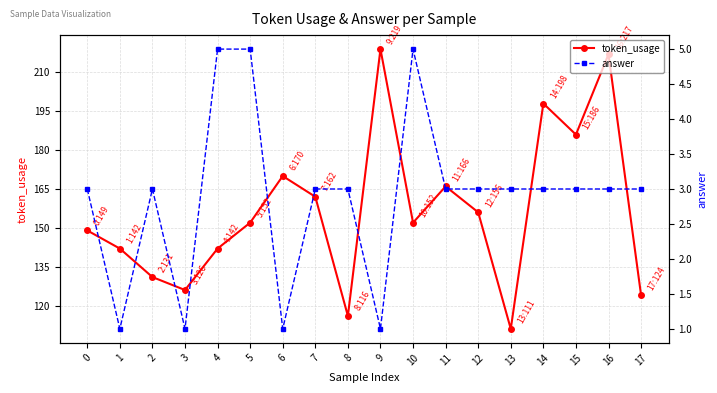

True or false: answer has more than 0 interior local peaks.

True